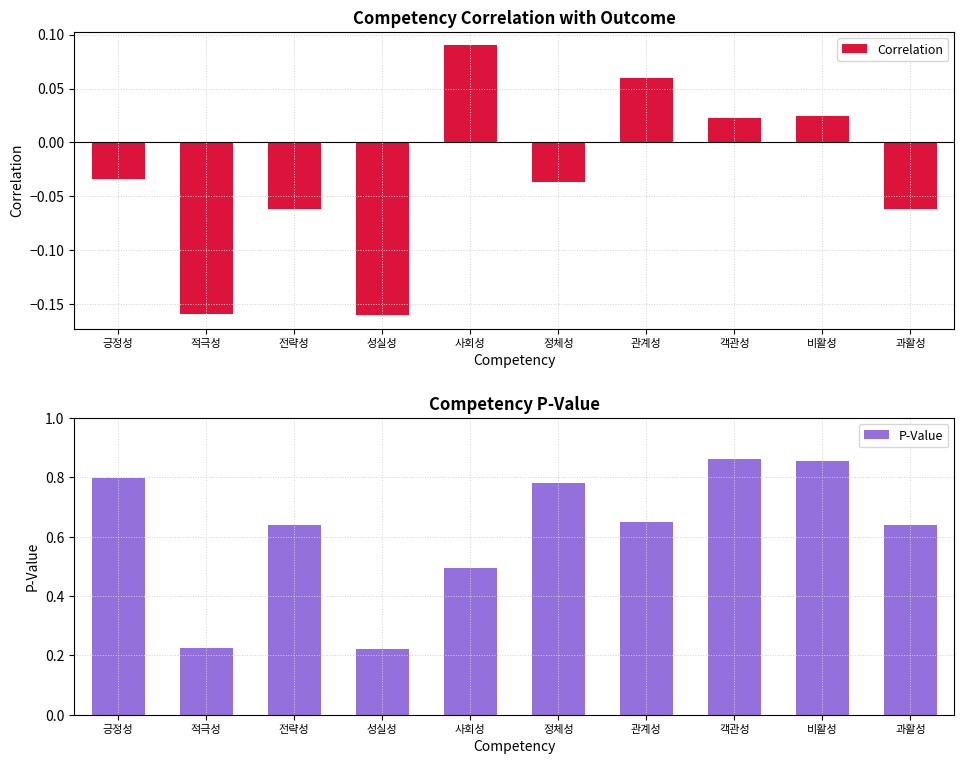

List the series in order of their overall mean, highest first.

P-Value, Correlation